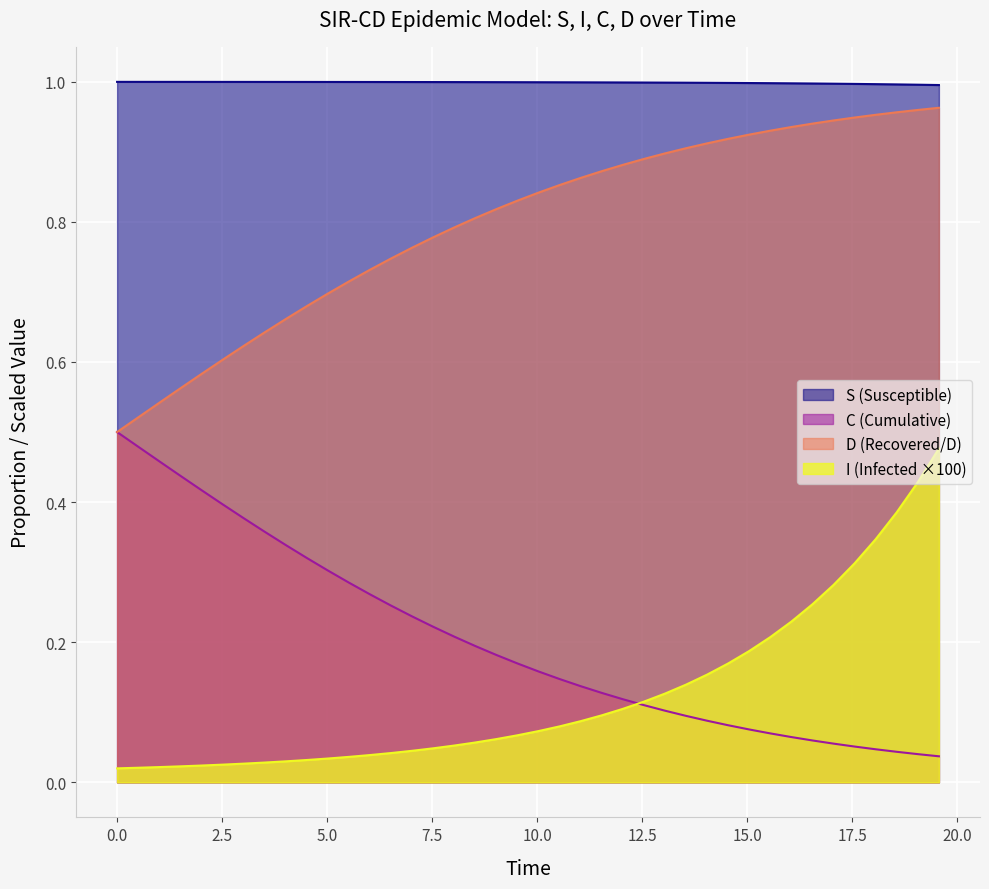

True or false: D (Recovered/D) and S (Susceptible) cross at least once.

False